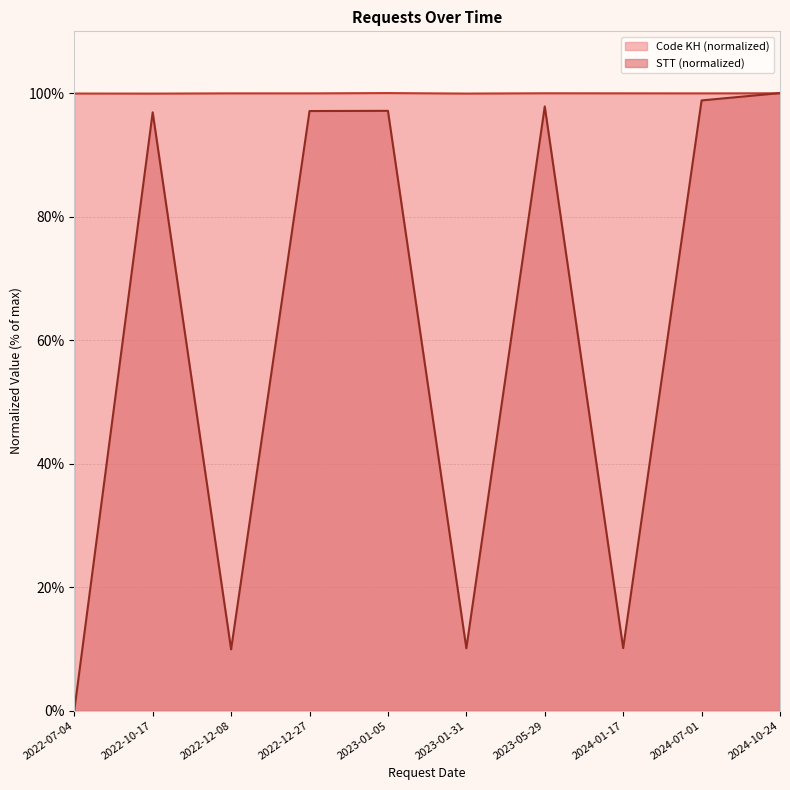

At 2023-01-05, list the series in order from largest to smallest.

Code KH (normalized), STT (normalized)